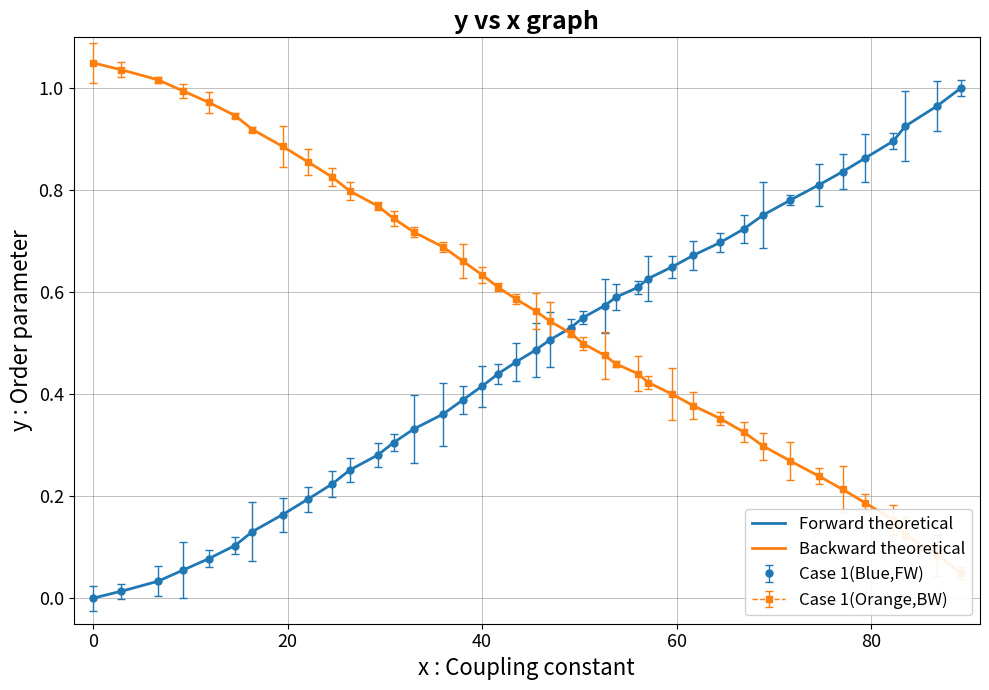

How many values in the Case 1(Blue,FW) series exceed 0?

39